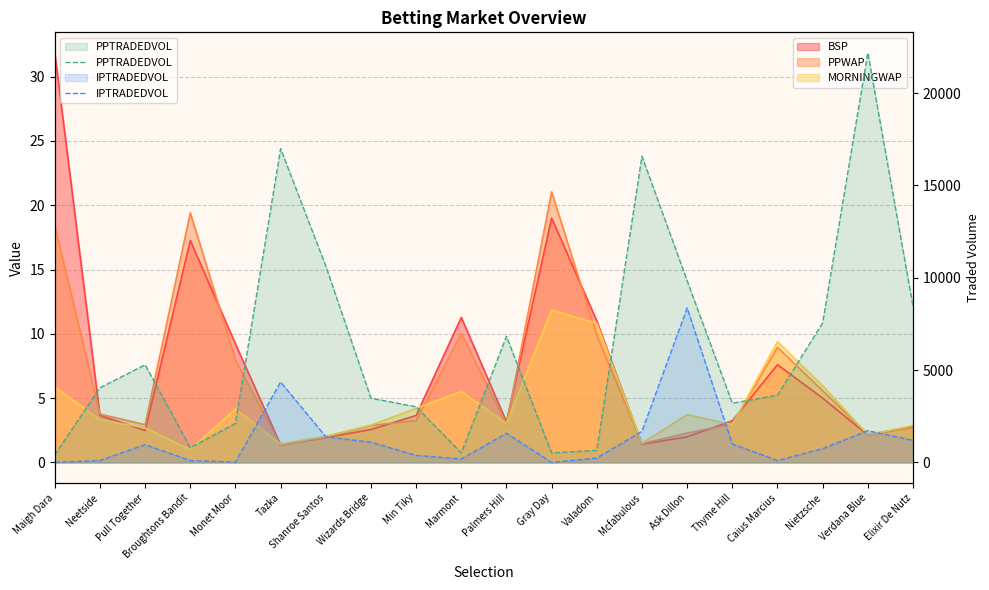

How many values in the IPTRADEDVOL series exceed 958?

10